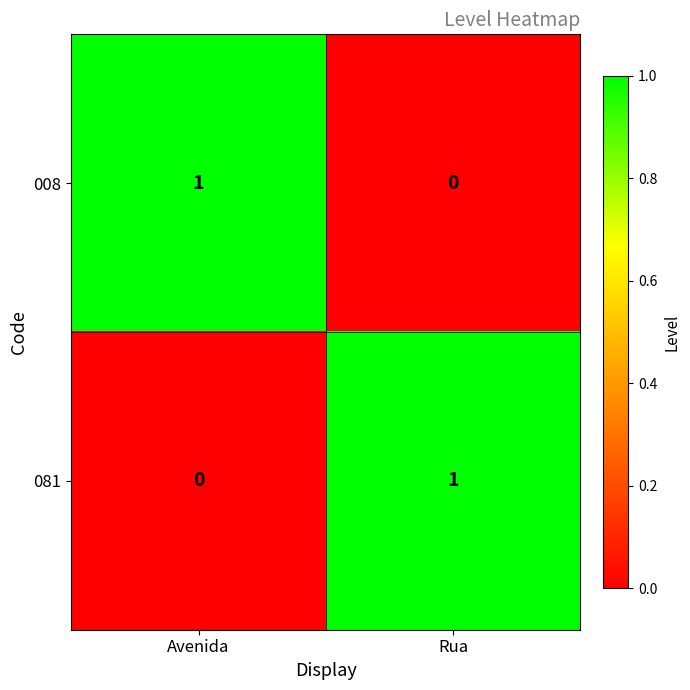

True or false: 081 has a value of 2 at Rua.

False